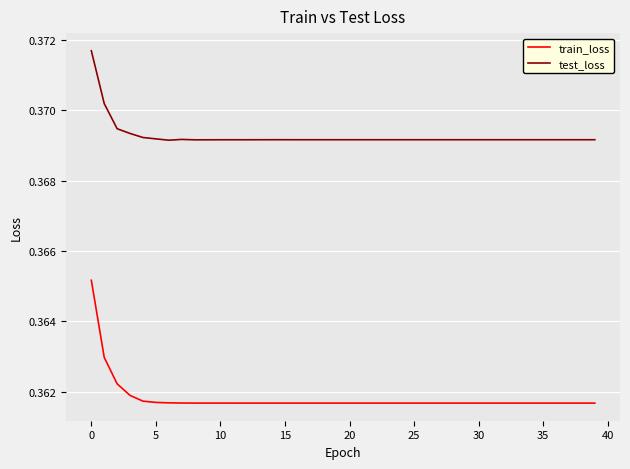

Rank the series by their average value, from lowest to highest.

train_loss, test_loss